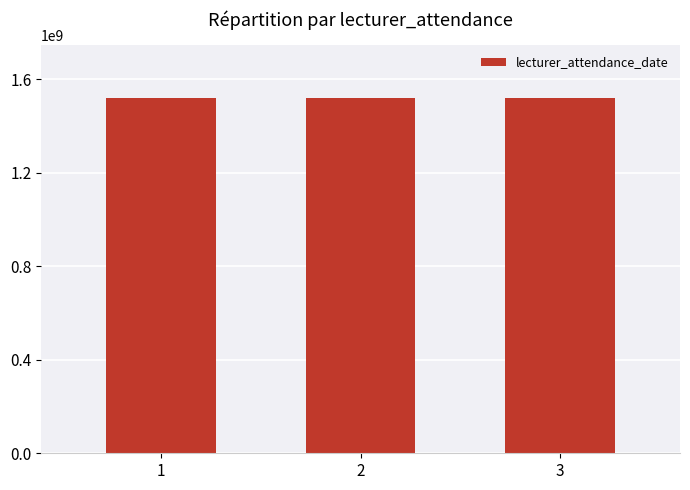

How many values are below 1518066900?

1